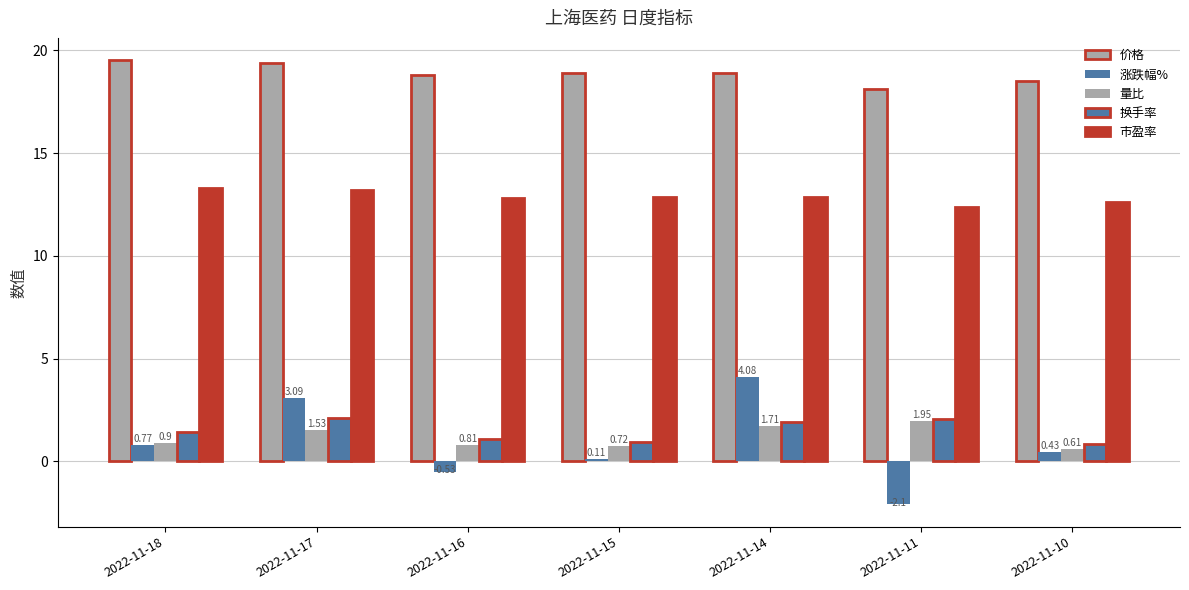

What is the value of the 市盈率 bar at the 5th from the left?

12.9